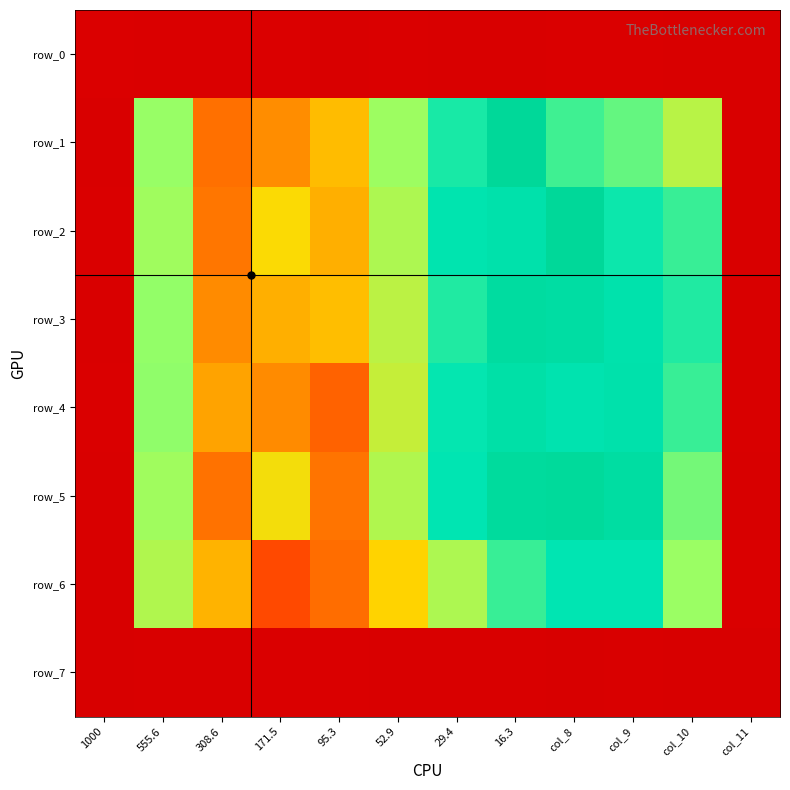

Which series has the largest total across all categories?

row_5